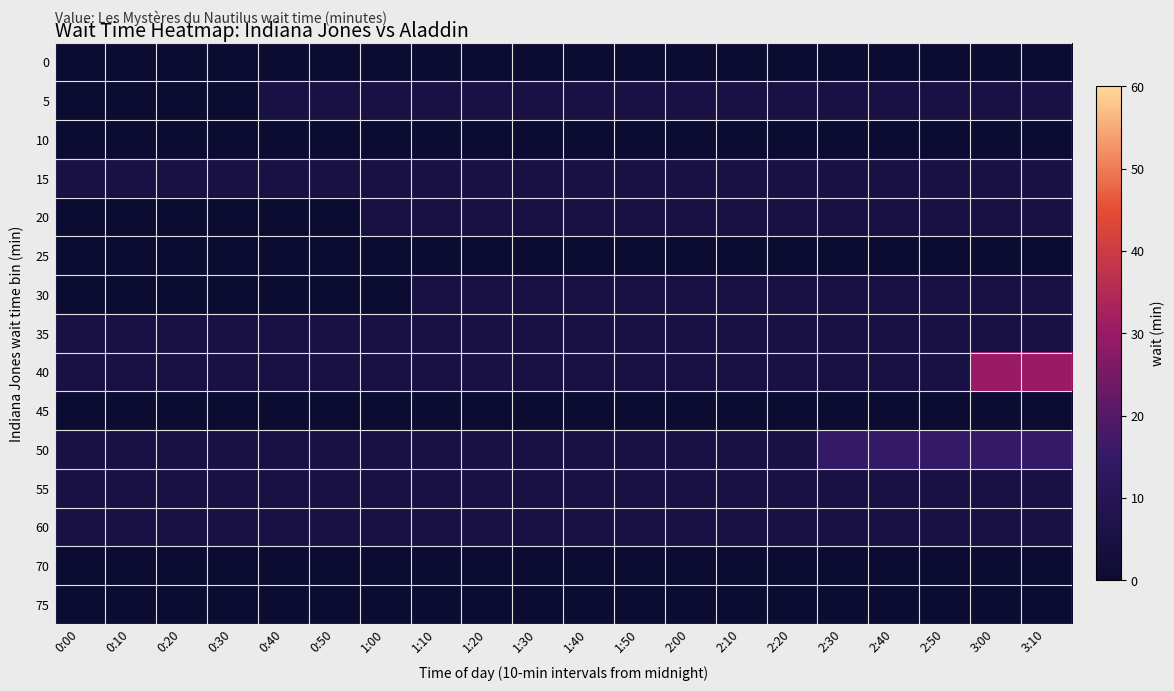

What is the spread (max minus min) of values at 0:30?

5